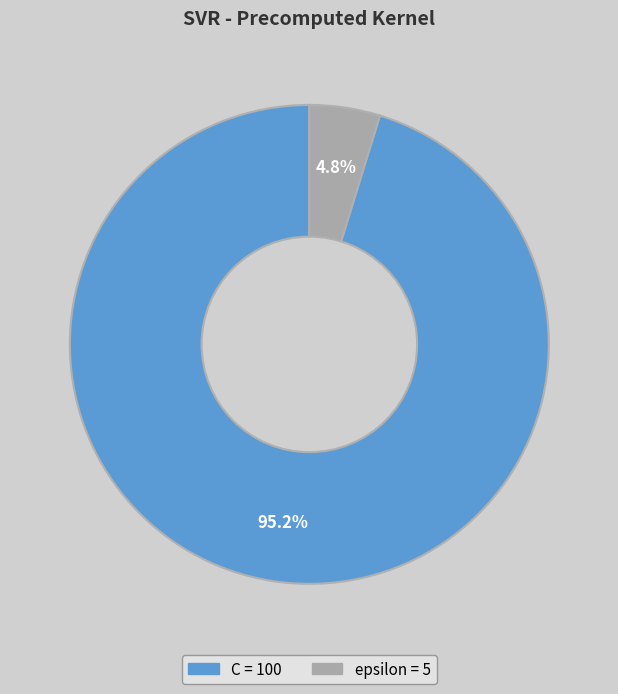

To the nearest percent, what is the average slice percentage?

50%